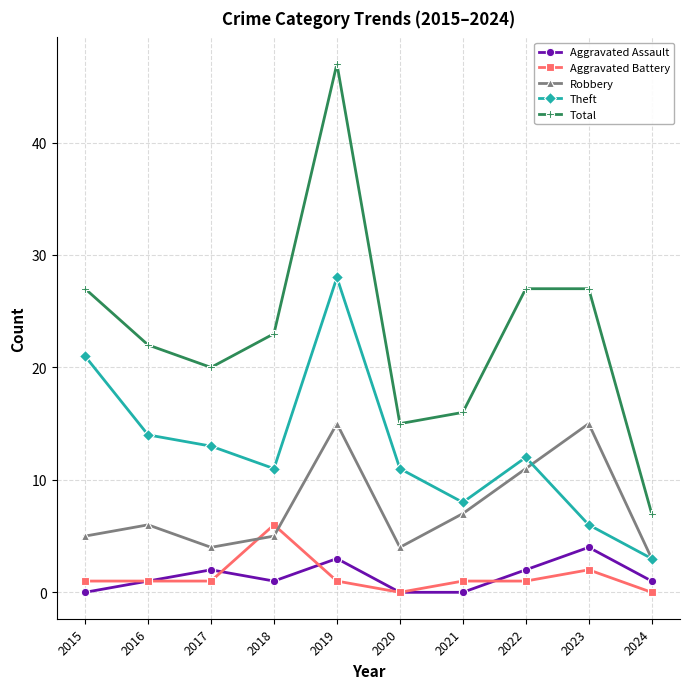

In Robbery, how many points are lower than both neighbors (excluding endpoints)?

2